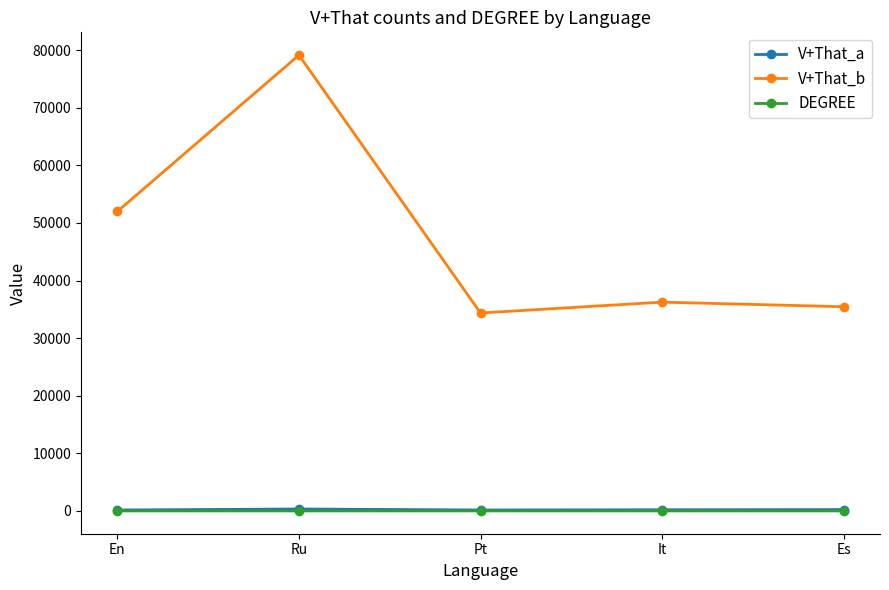

What is the value of the DEGREE point at the 3rd from the left?

1.5